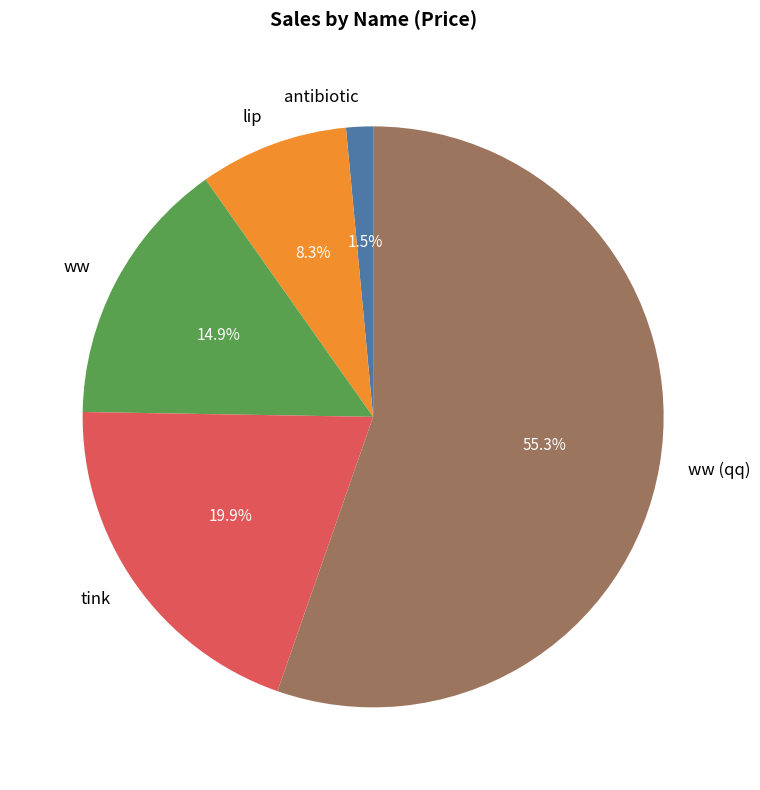

To the nearest percent, what is the average slice percentage?

20%